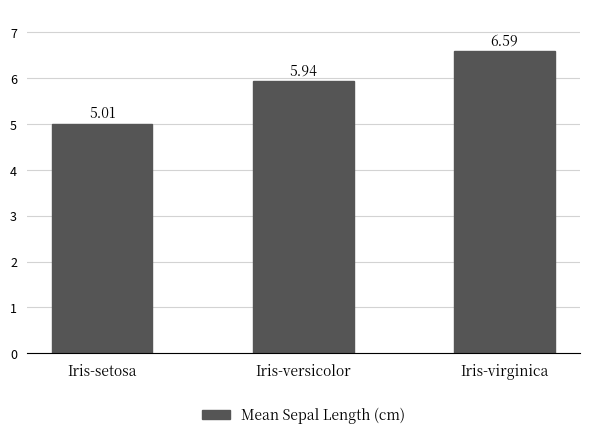

Where is the data nearest to the value 5?

Iris-setosa